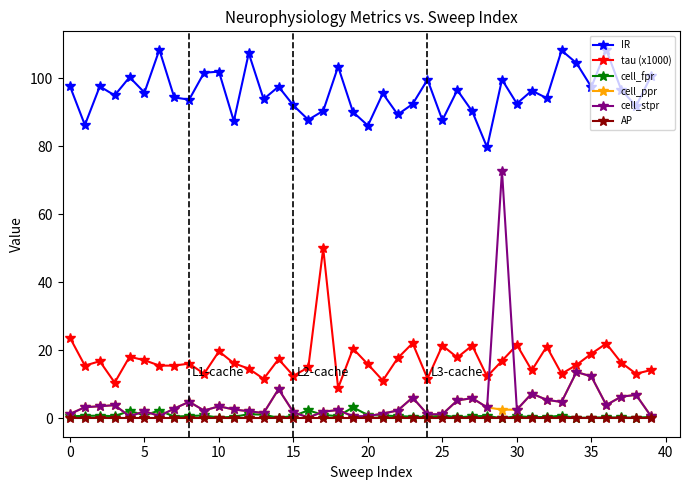

True or false: IR and cell_fpr intersect in this chart.

False